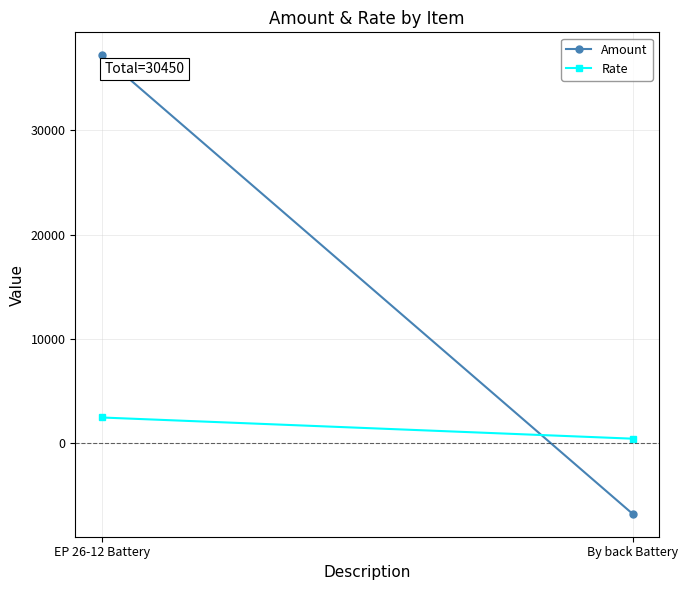

True or false: Rate has a value of 450 at By back Battery.

True